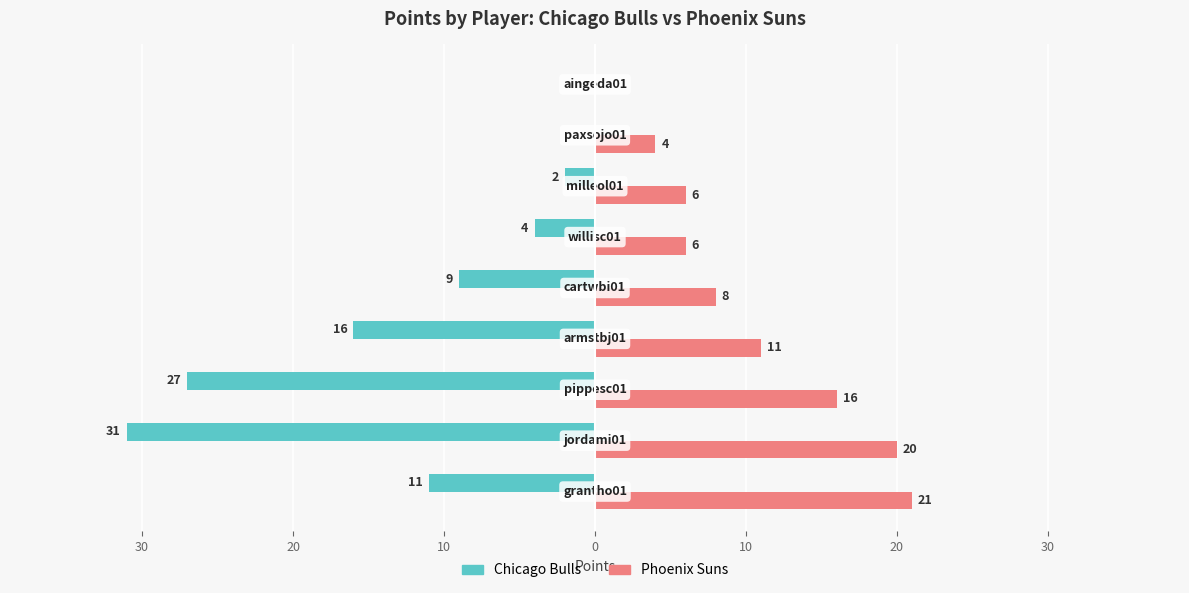

What are all the series names shown in the legend?

Chicago Bulls, Phoenix Suns